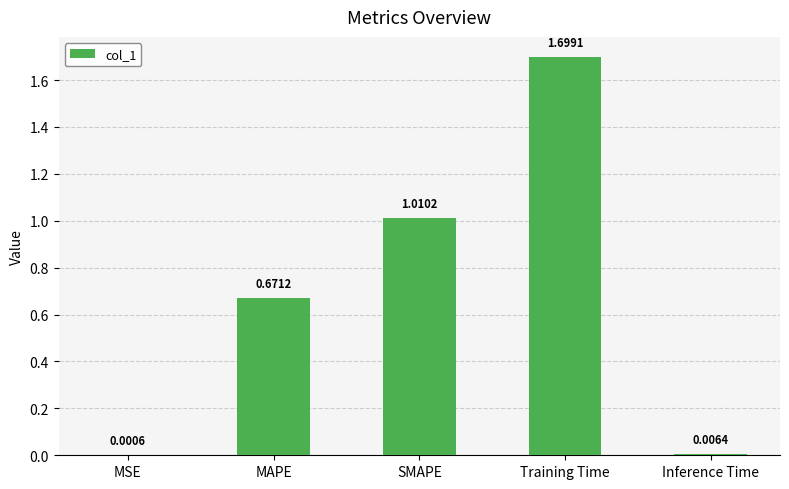

Which has a higher value, MSE or Inference Time?

Inference Time